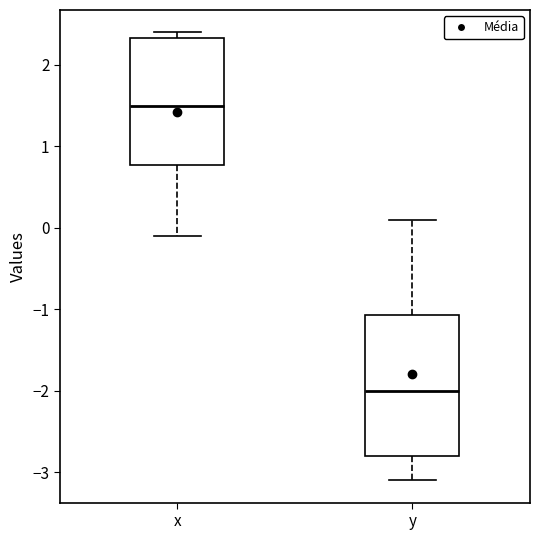

Which box has the highest median line?

x